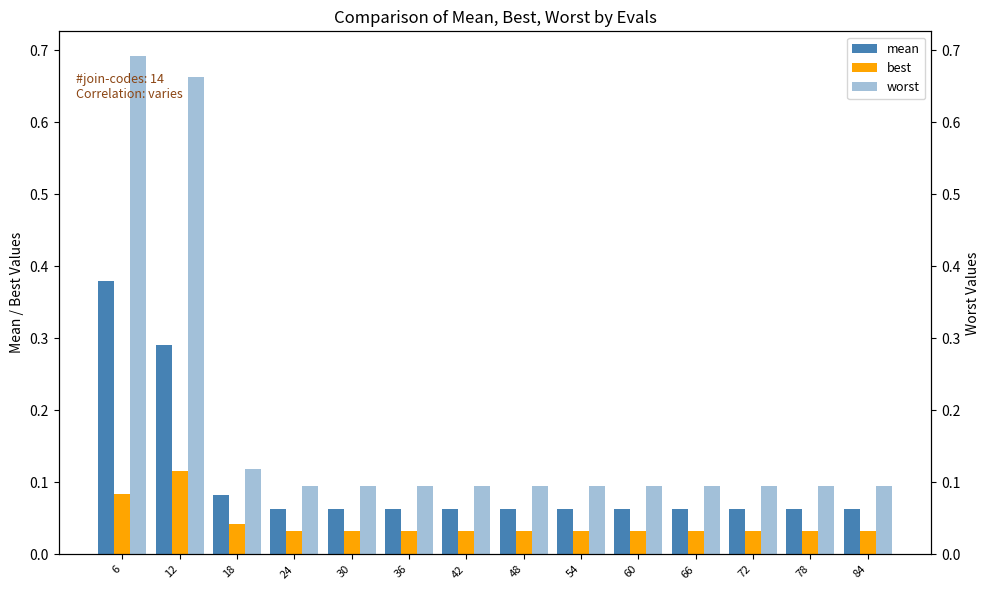

Which series has the largest total across all categories?

worst